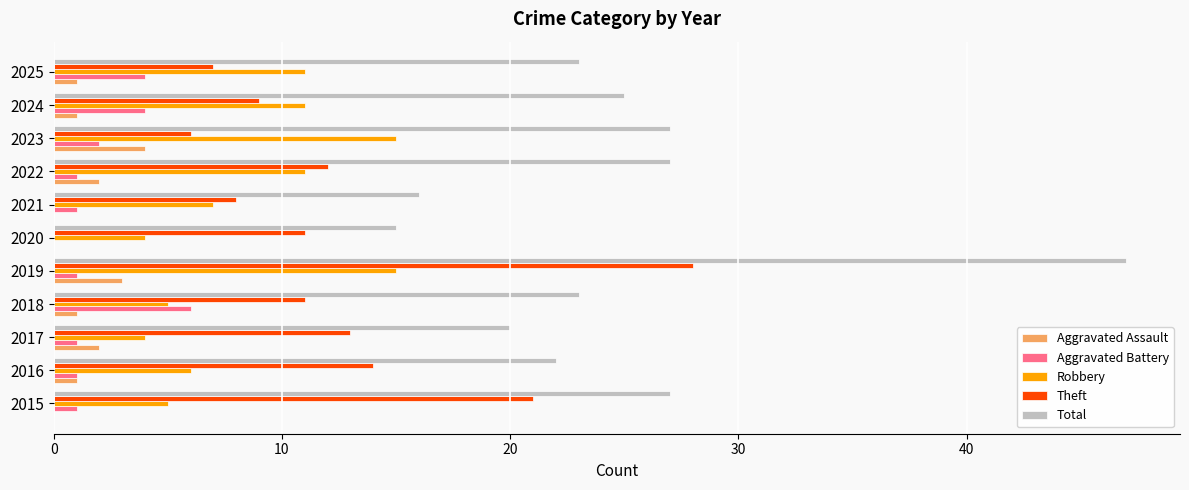

What is the sum of all Aggravated Battery values?

22